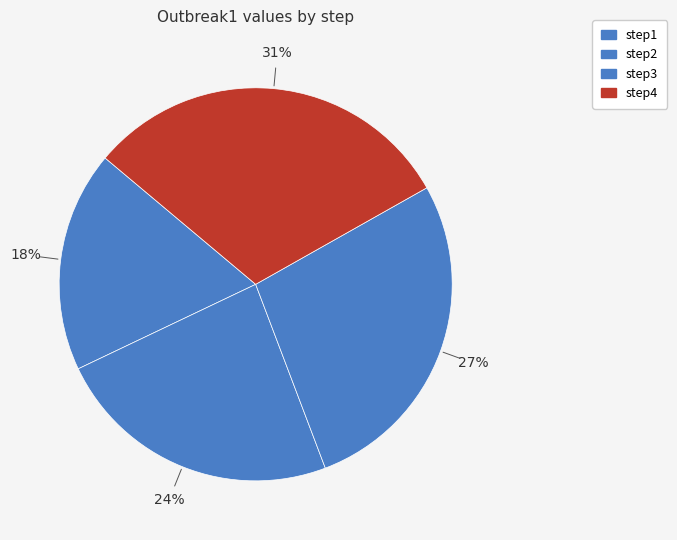

To the nearest percent, what is the difference between the largest and smallest slice percentages?

13%